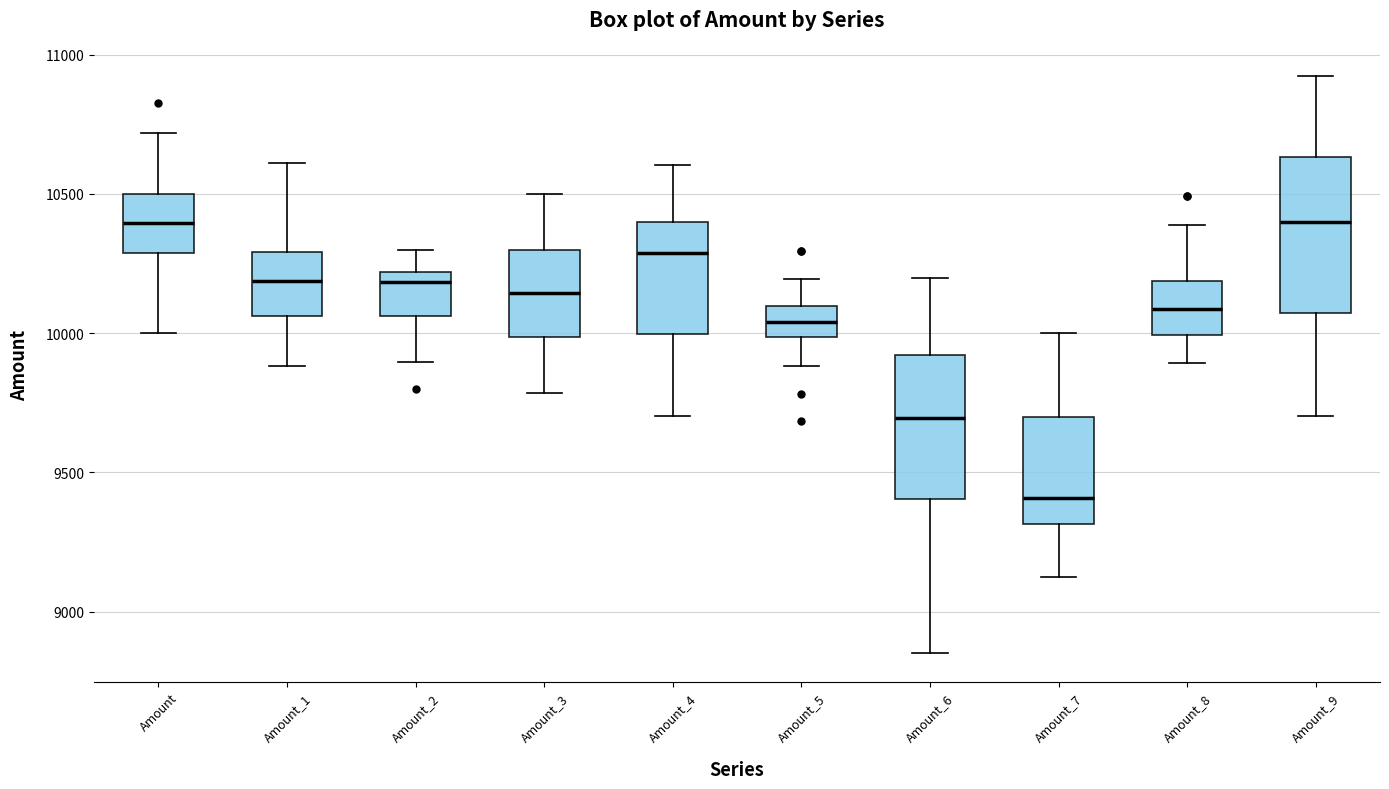

Where is the lower edge of the box for Amount_9 on the y-axis? The values are not printed on the chart, so give them approximately, as read against the axis.

10050